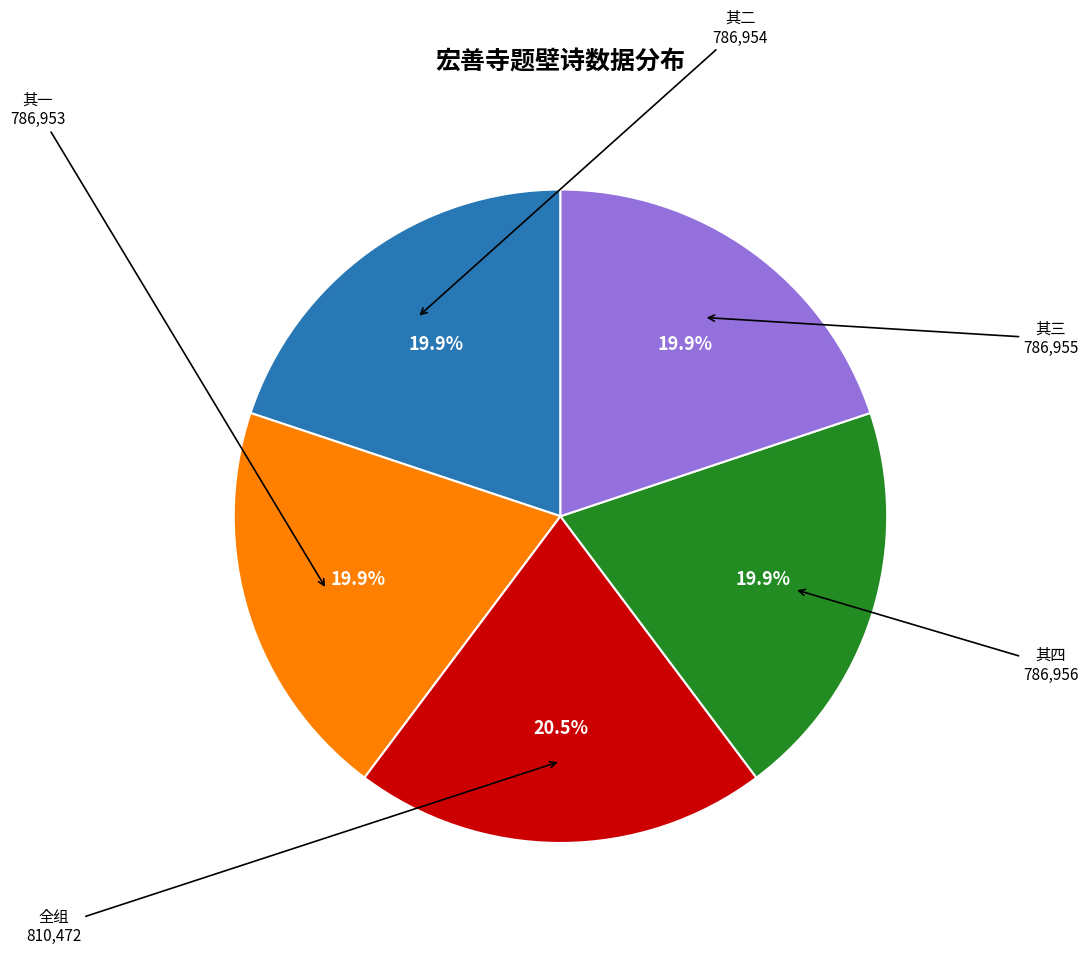

Does any single category account for the majority?

No